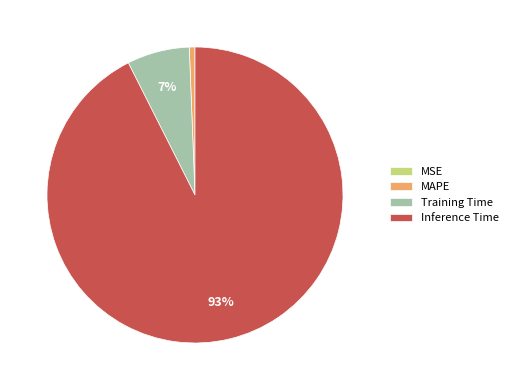

The MAPE slice represents 1% of the pie. True or false?

True